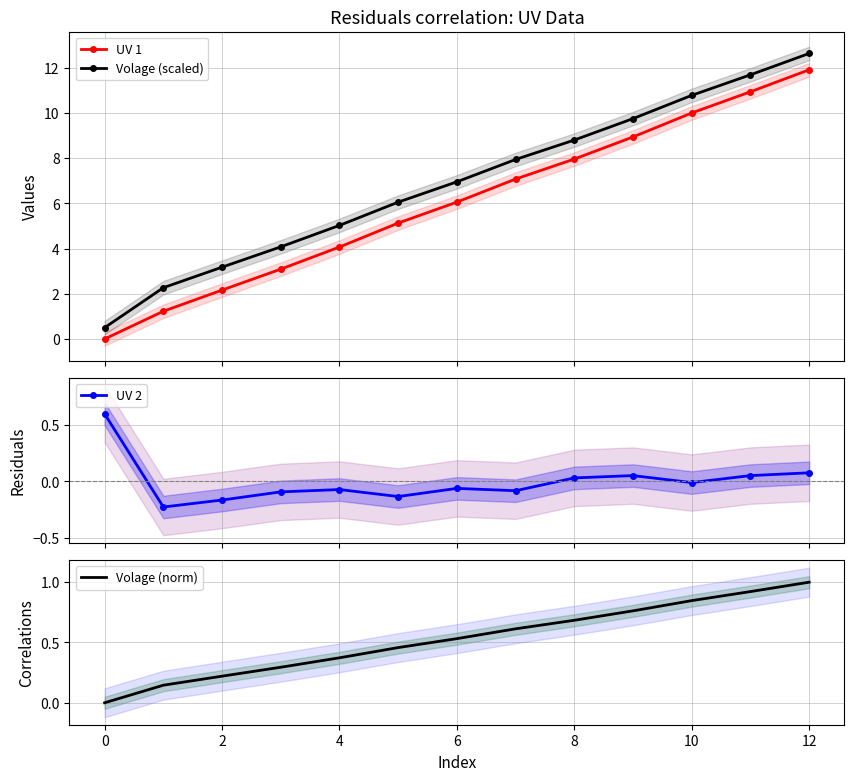

True or false: UV 1 has more than 2 points higher than both neighbors.

False